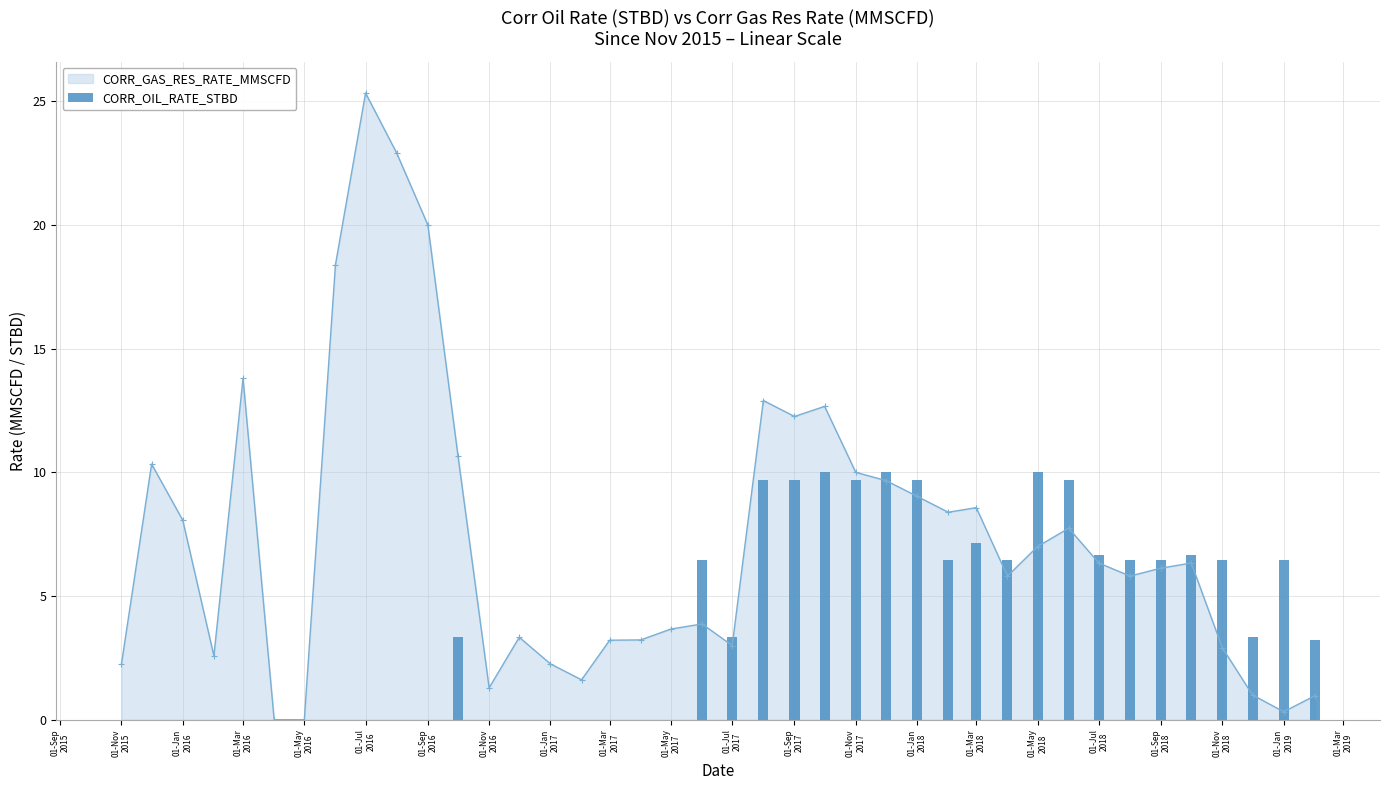

True or false: CORR_GAS_RES_RATE_MMSCFD has more than 0 points higher than both neighbors.

True